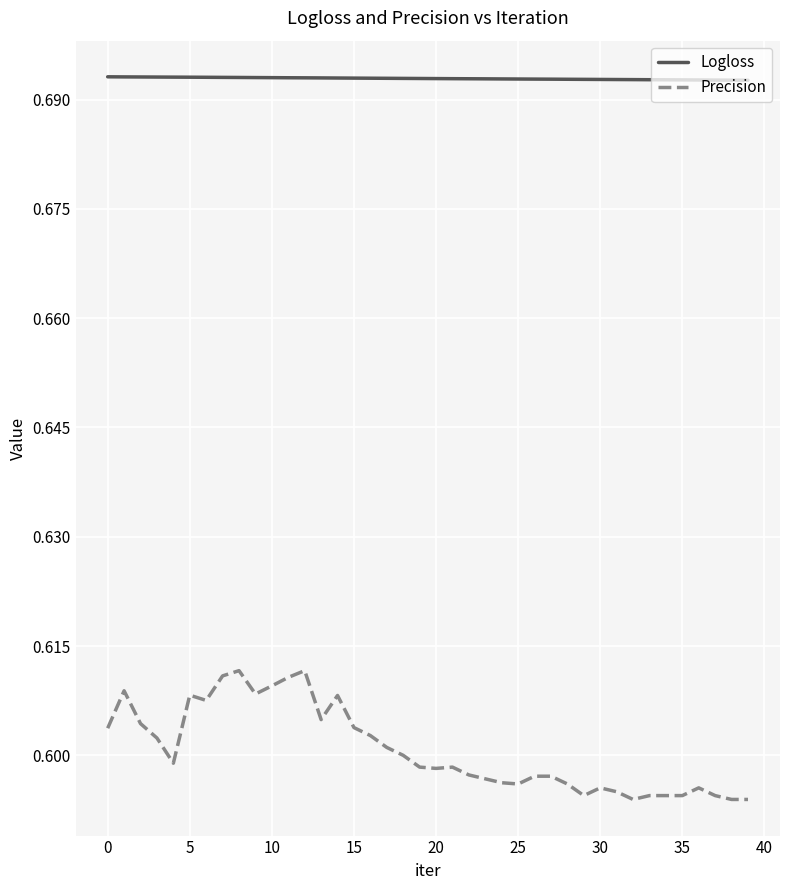

Which series has the widest spread of values?

Precision